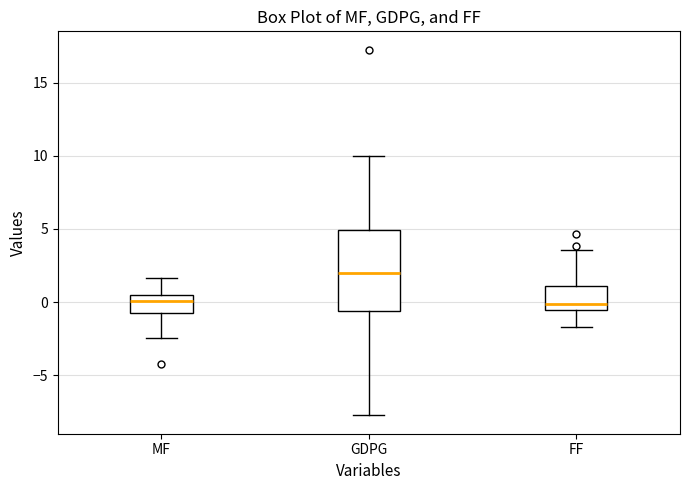

Where does the lower whisker of the box for FF end on the y-axis? The values are not printed on the chart, so give them approximately, as read against the axis.

-1.5